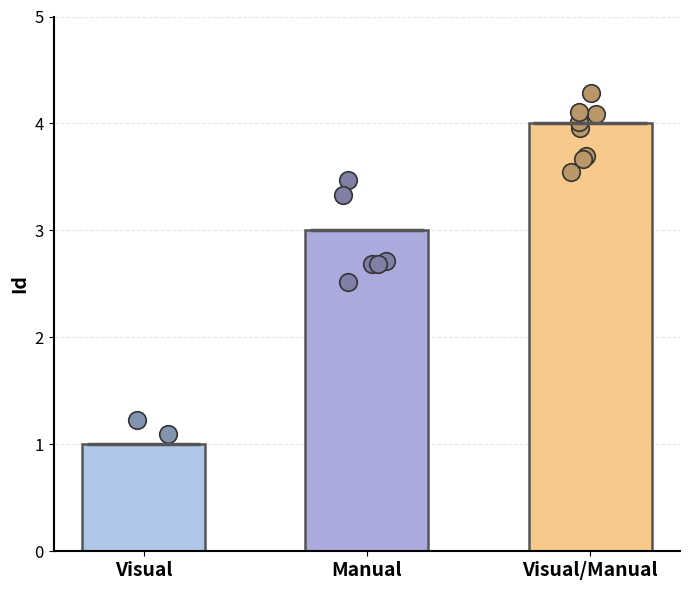

Between Manual and Visual/Manual, which is larger?

Visual/Manual